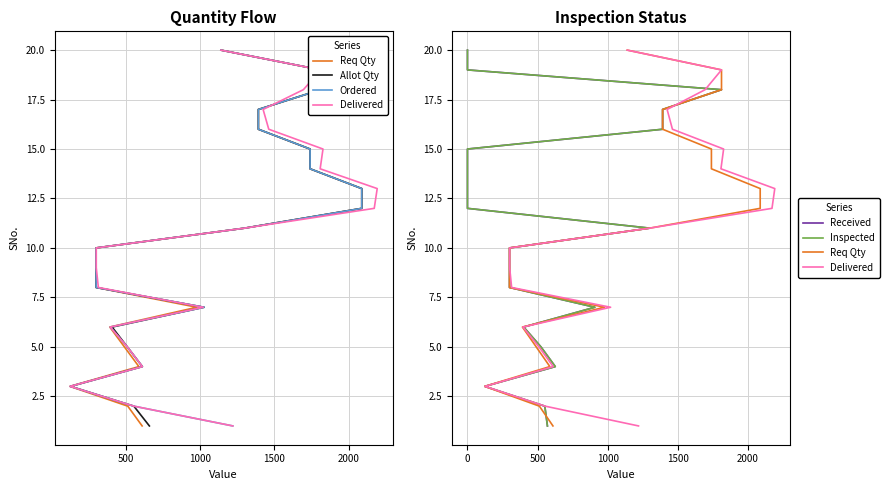

True or false: Delivered and Inspected cross at least once.

False